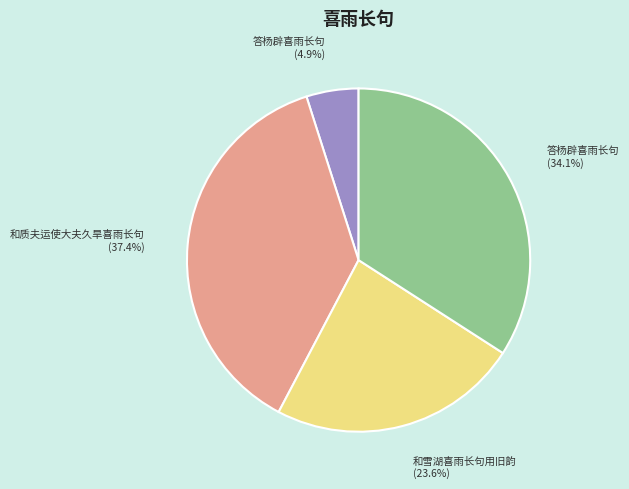

Is there a majority slice in this chart?

No